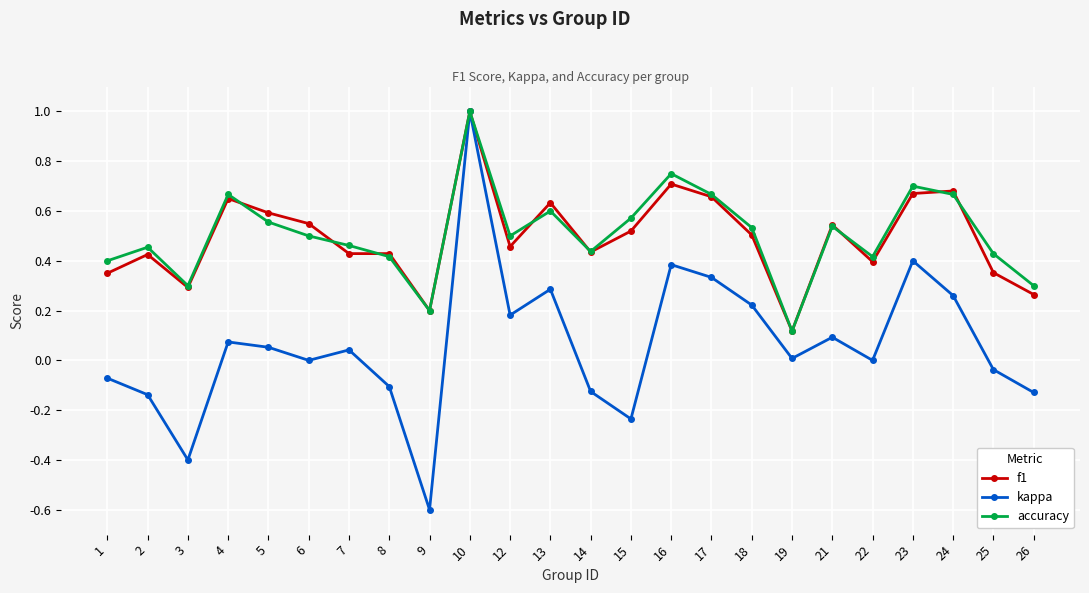

Which series has the widest spread of values?

kappa